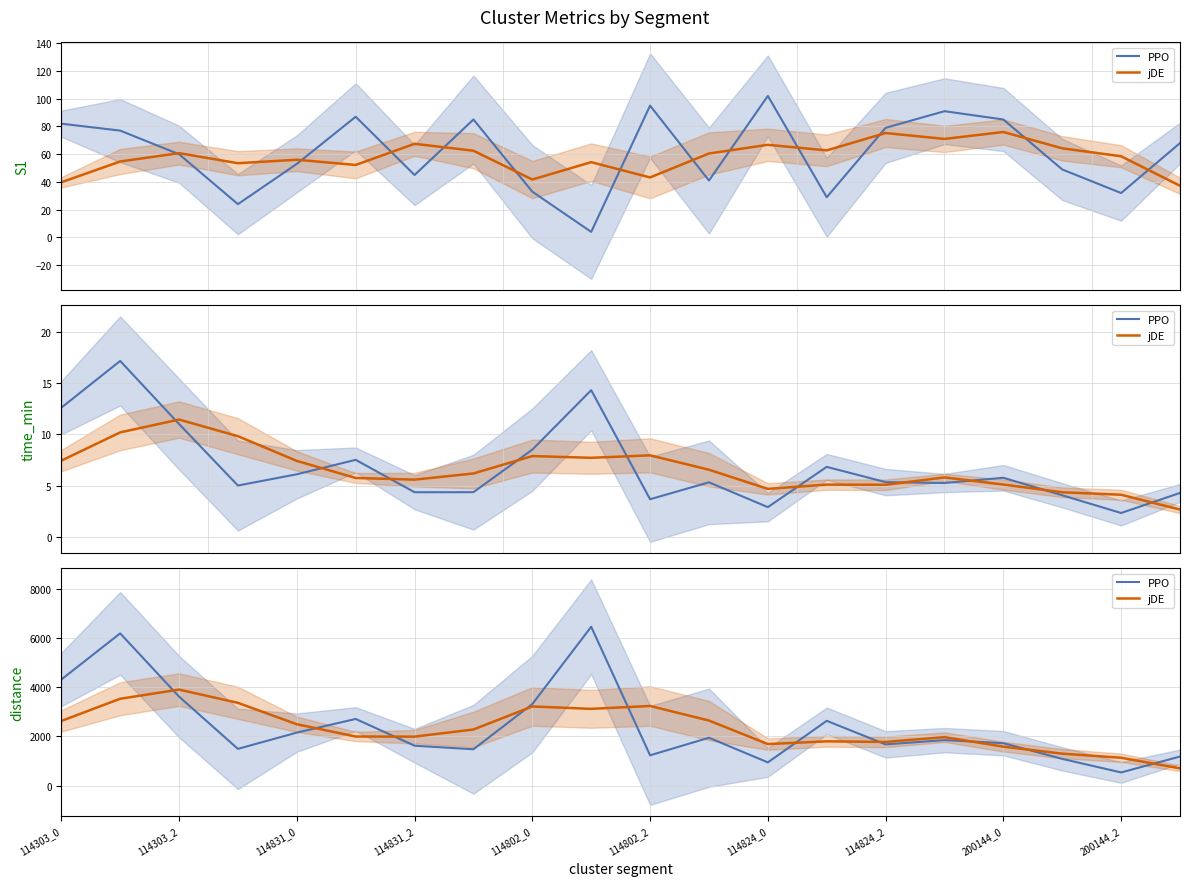

What is the difference between the maximum and minimum values in the jDE series?

3201.5